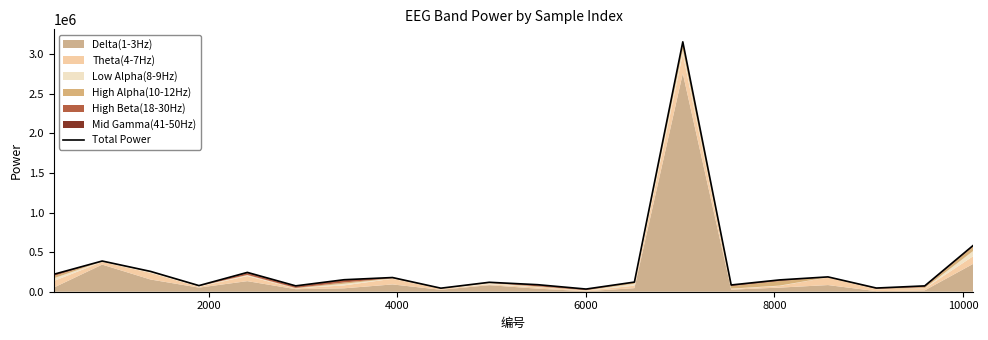

How many values are below 149214?

10